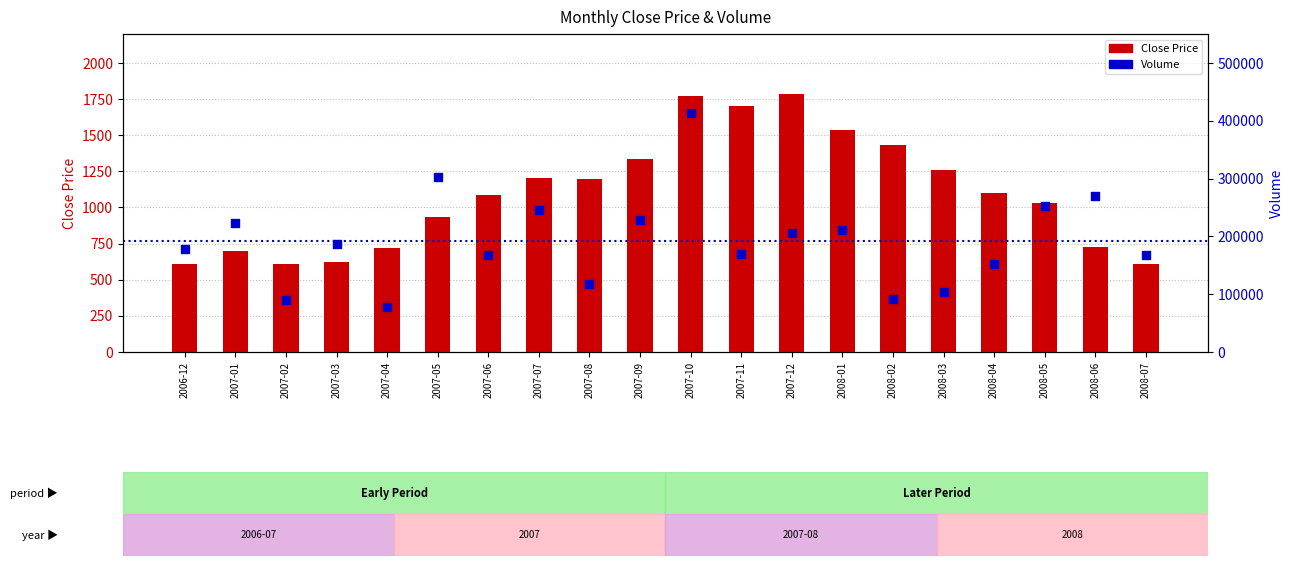

Which series contains the highest Y value?

Volume